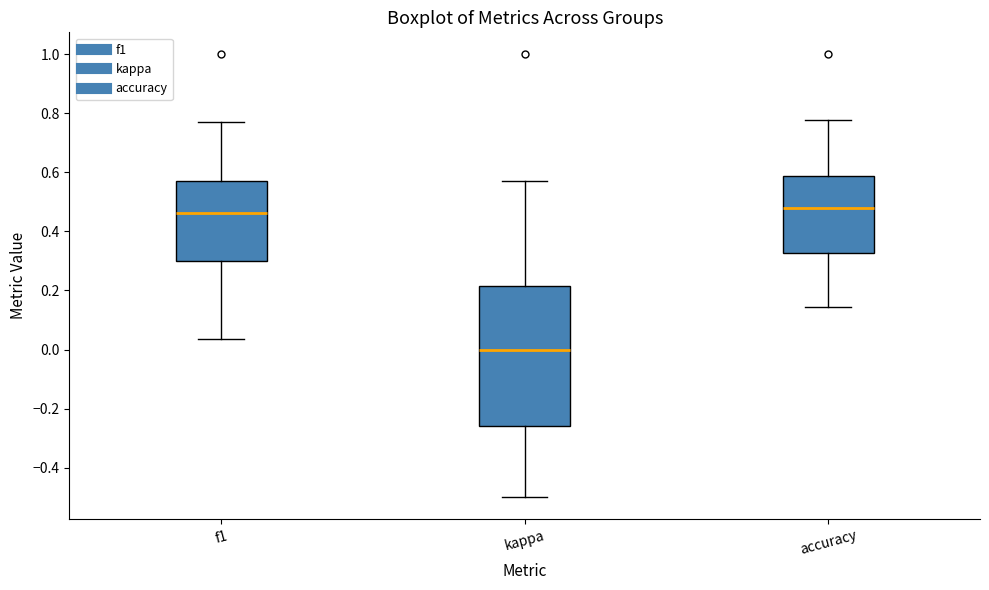

Which box's median line is the lowest?

kappa